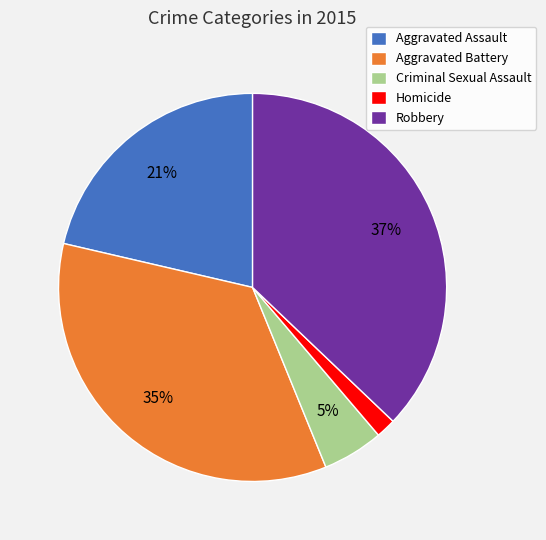

Rank the categories by value from highest to lowest.

Robbery, Aggravated Battery, Aggravated Assault, Criminal Sexual Assault, Homicide